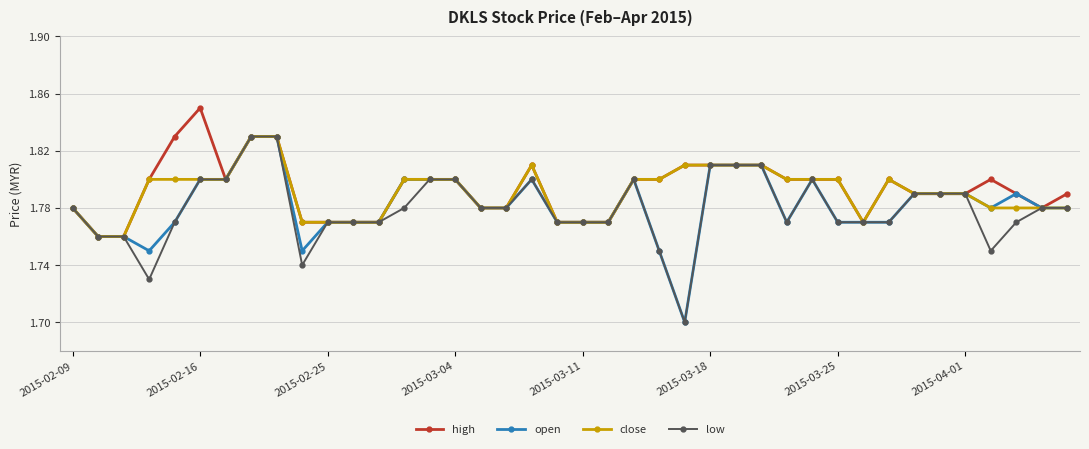

How many open values are between 1 and 2?

40